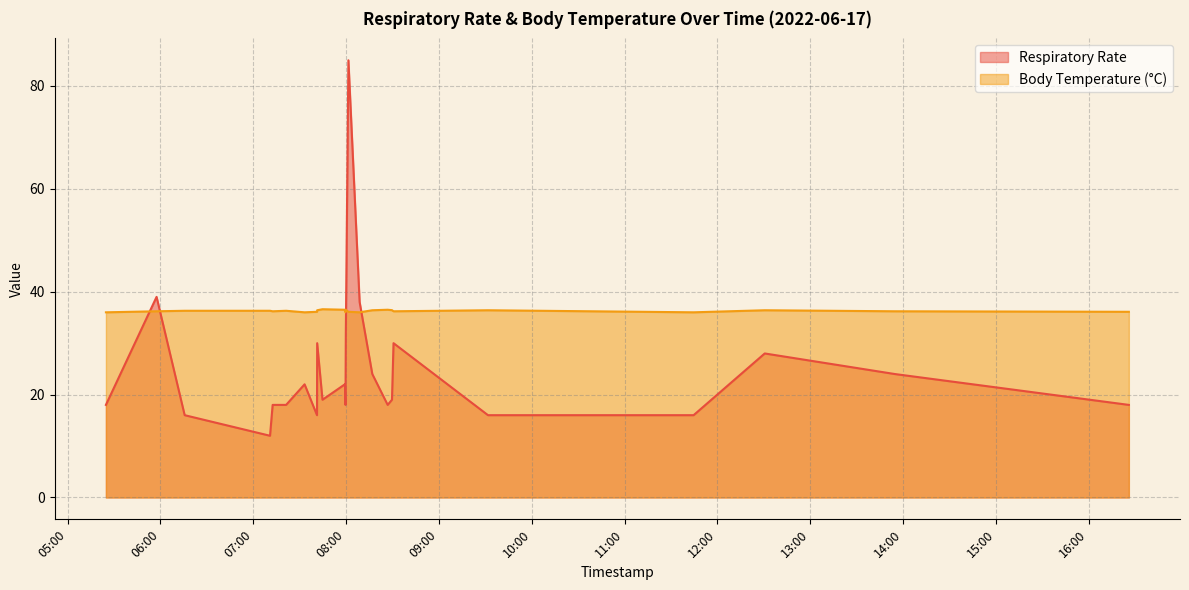

What is the maximum value shown in the chart?

85.0